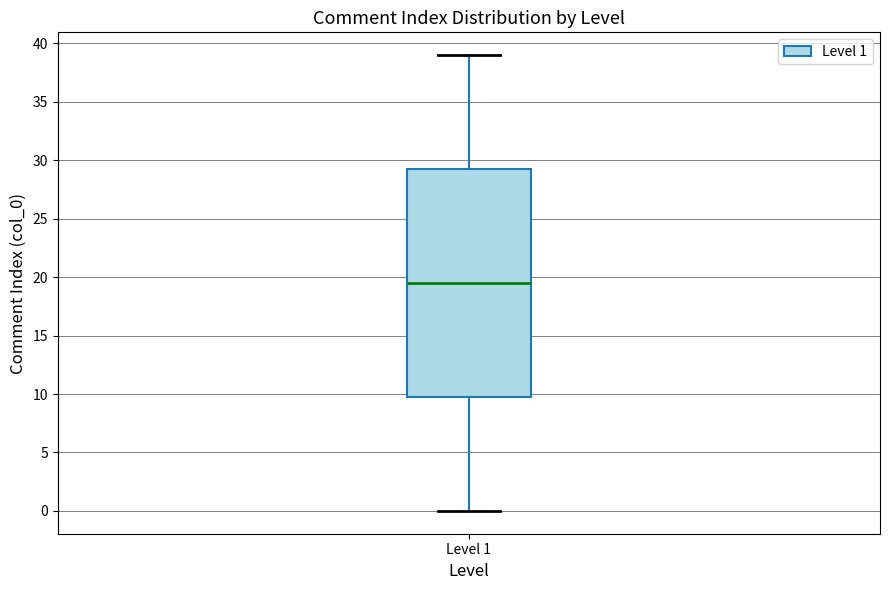

Where is the upper edge of the box for Level 1 on the y-axis? The values are not printed on the chart, so give them approximately, as read against the axis.

29.5